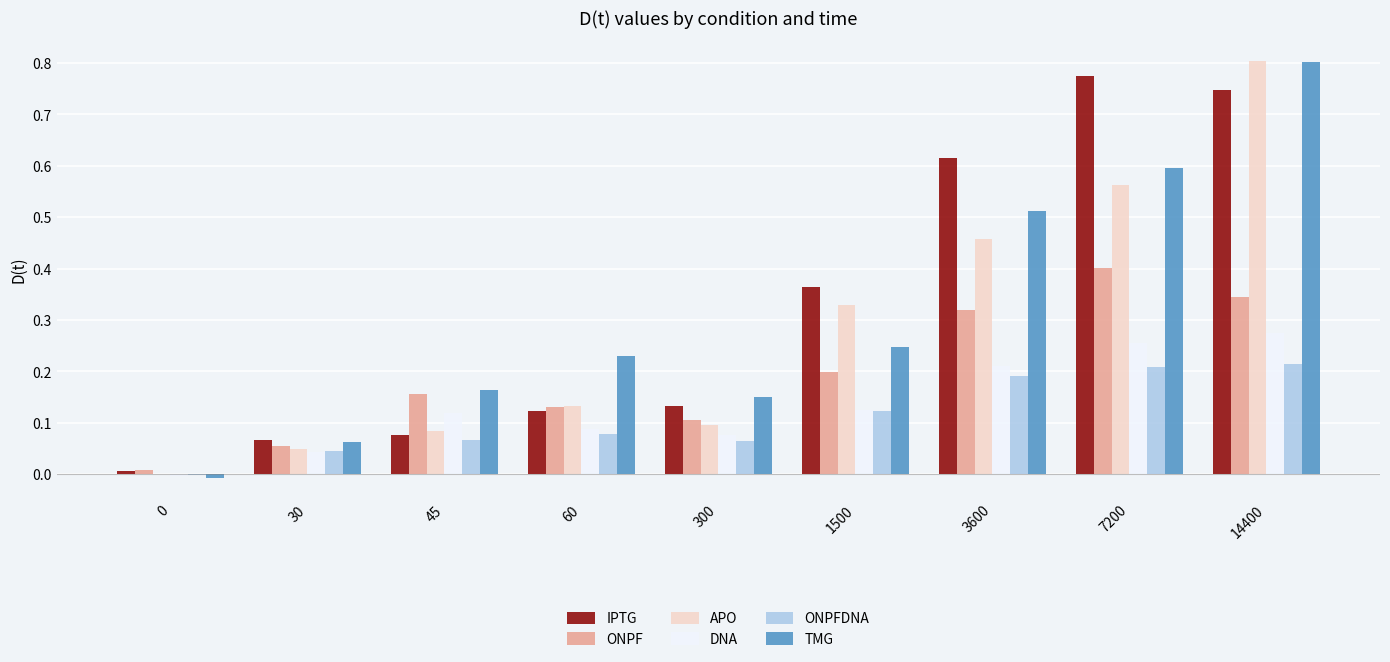

Is the value of ONPFDNA at 0 greater than the value of APO at 14400?

No